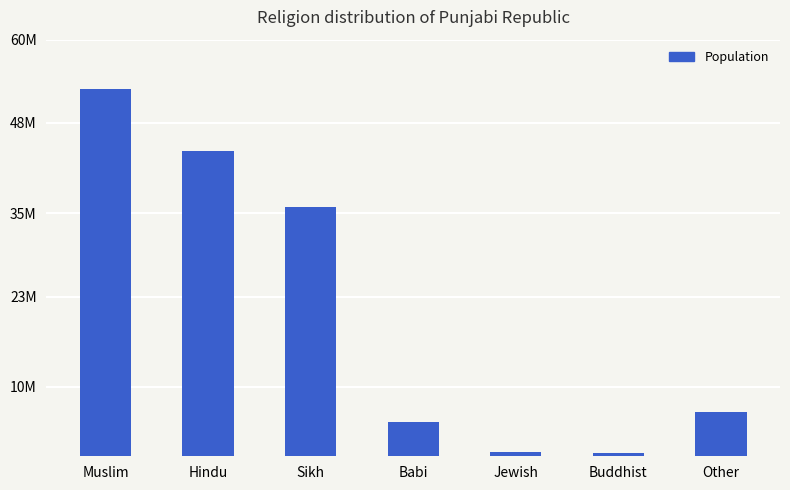

Does the chart contain any negative values?

No